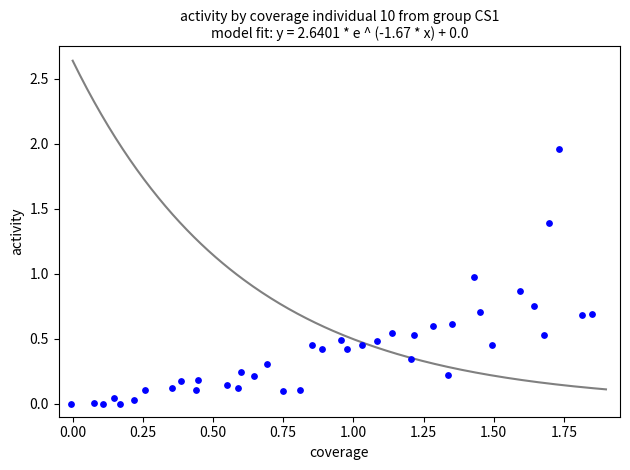

What is the range of X values (max minus min)?

1.9